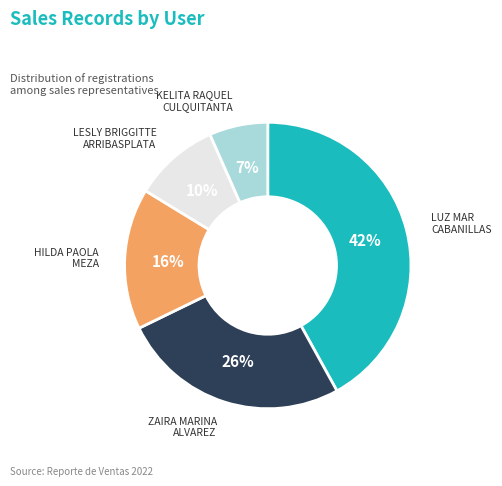

How many slices are in this pie chart?

5